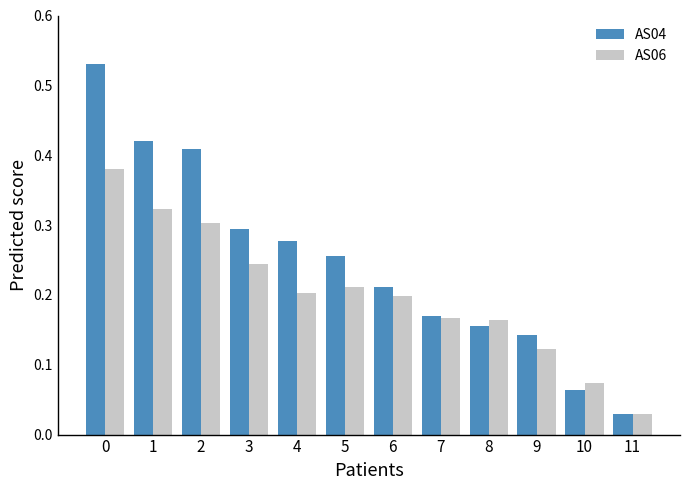

Are the bars horizontal?

No